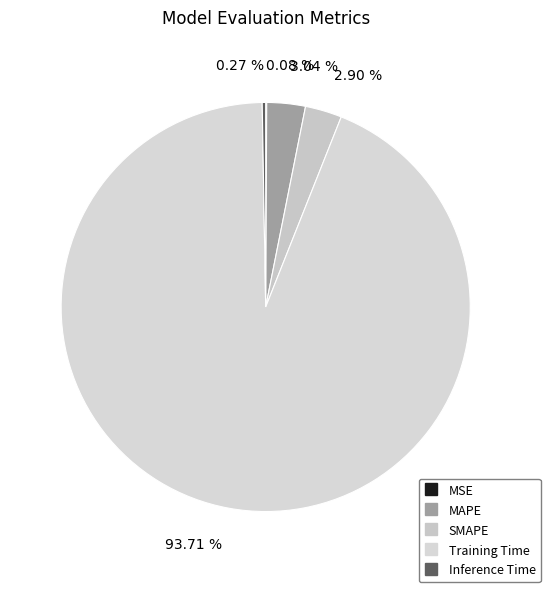

What is the majority slice?

Training Time